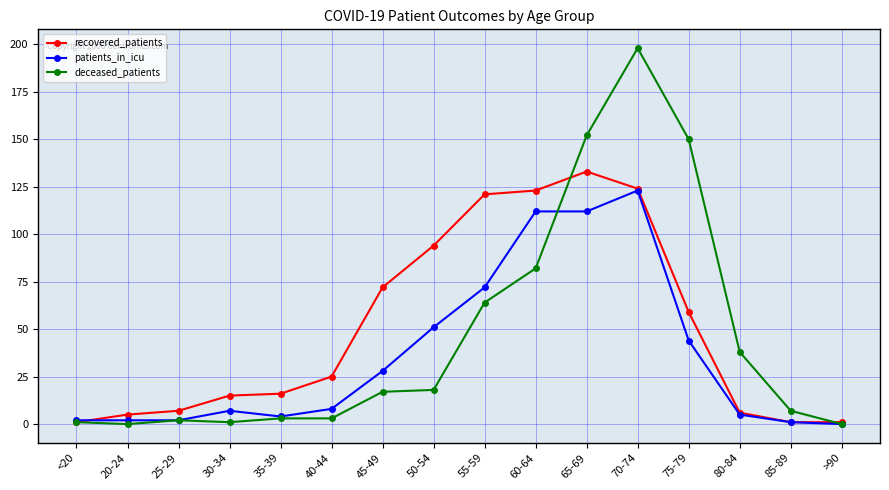

The value of patients_in_icu at 35-39 is 4. True or false?

True